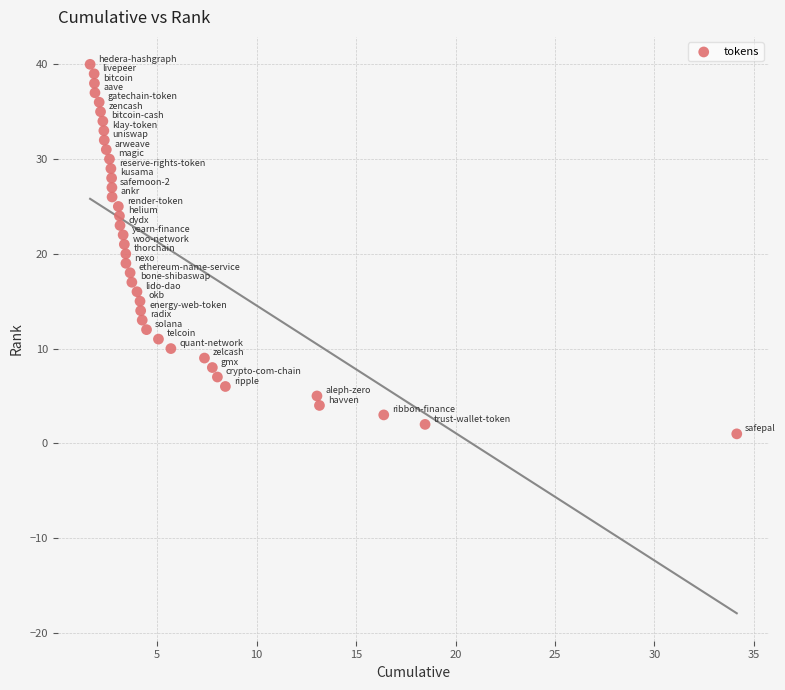

What is the range of Y values (max minus min)?

39